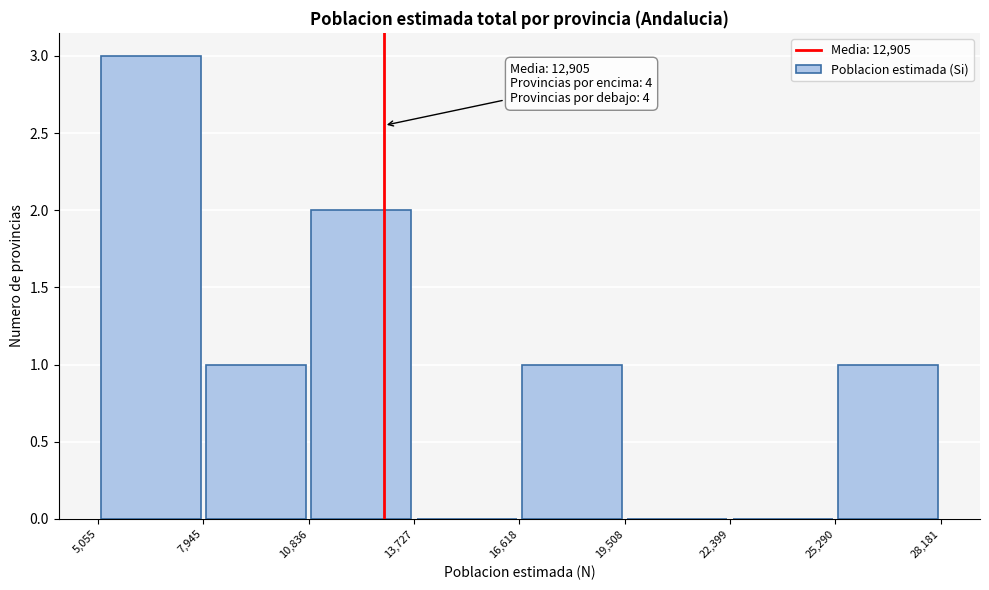

Which range on the x-axis has the tallest bar?

5,055 to 7,945